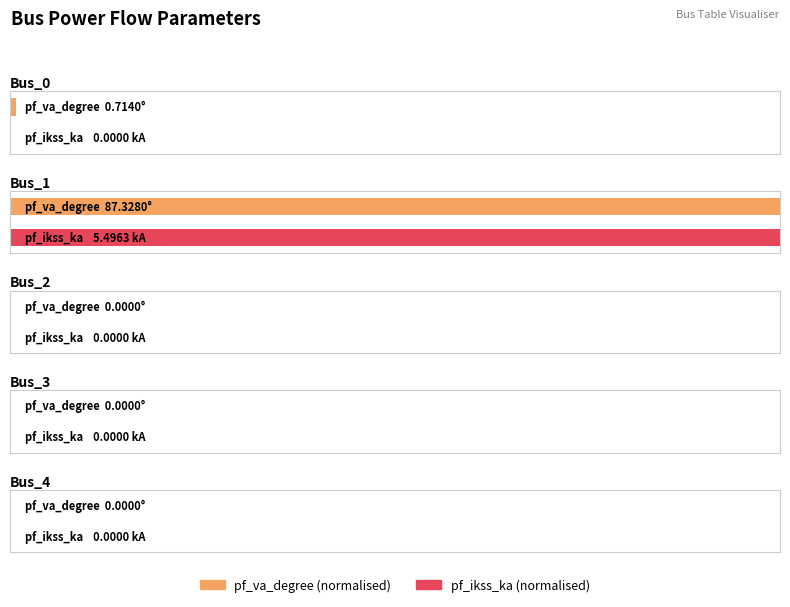

At which category is the sum across all series the highest?

Bus_1